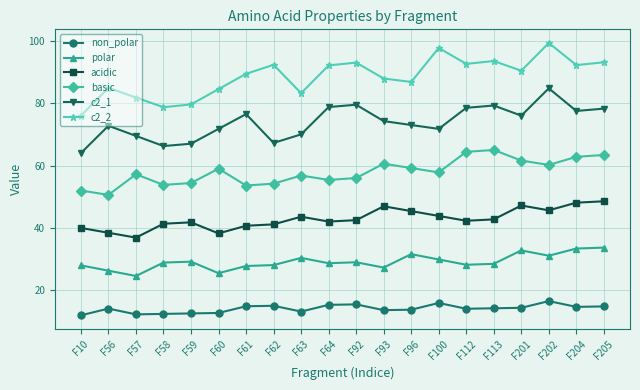

At F56, list the series in order from smallest to largest.

non_polar, polar, acidic, basic, c2_1, c2_2